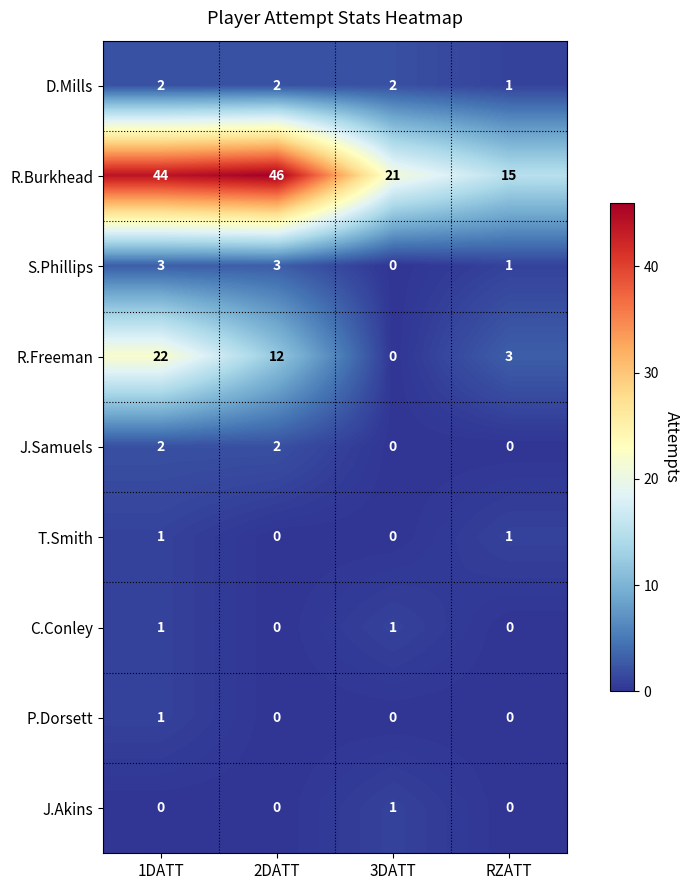

Which series has the widest spread of values?

R.Burkhead